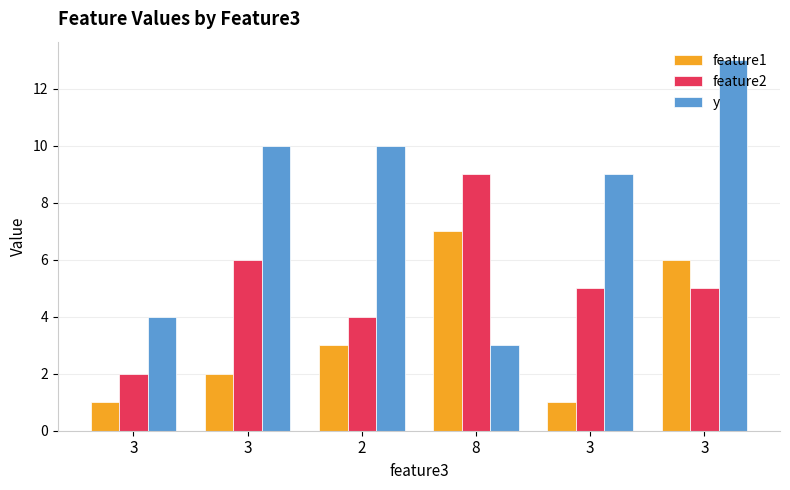

How many series are shown in this chart?

3